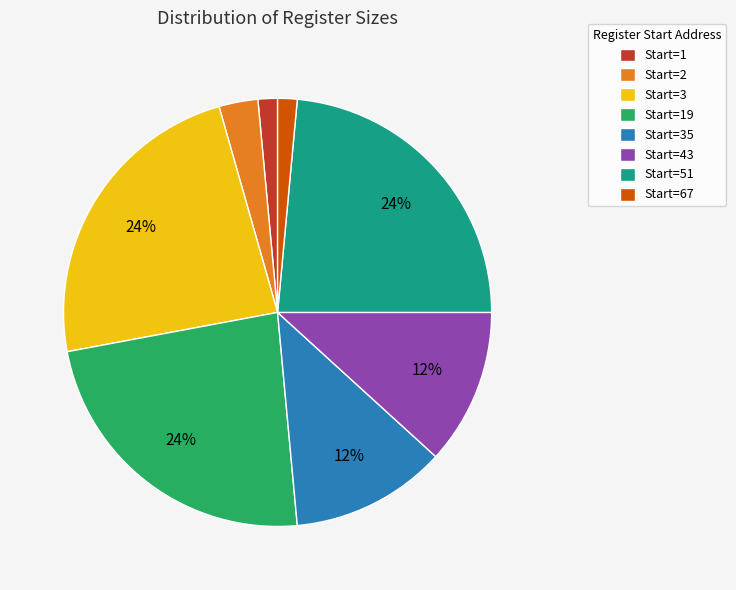

Does any single category account for the majority?

No